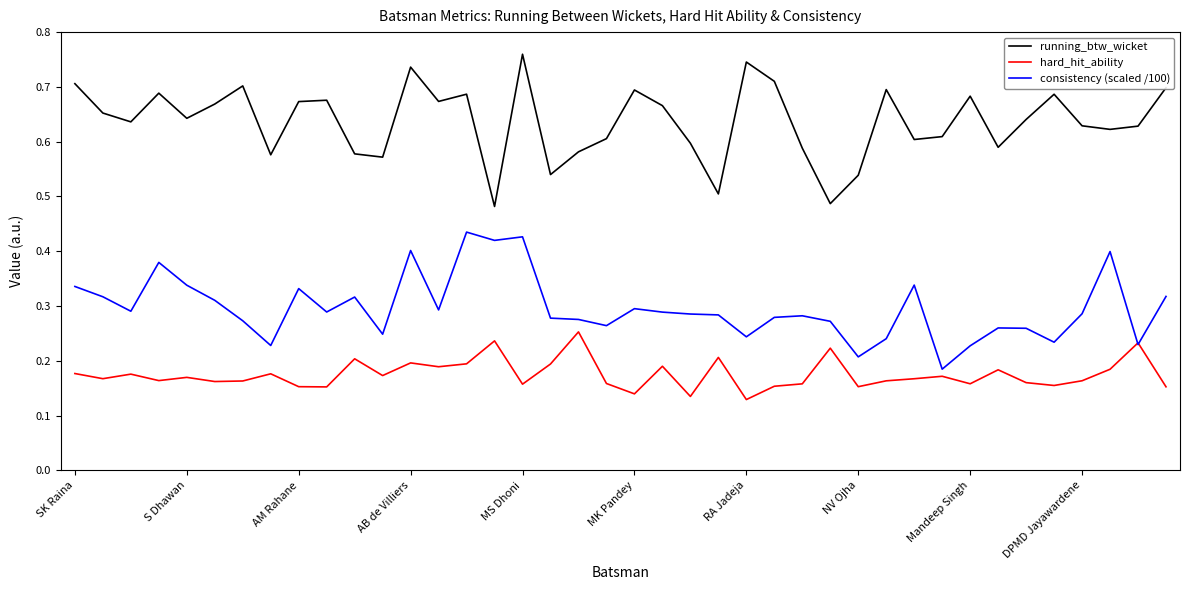

How many lines are shown in the chart?

3